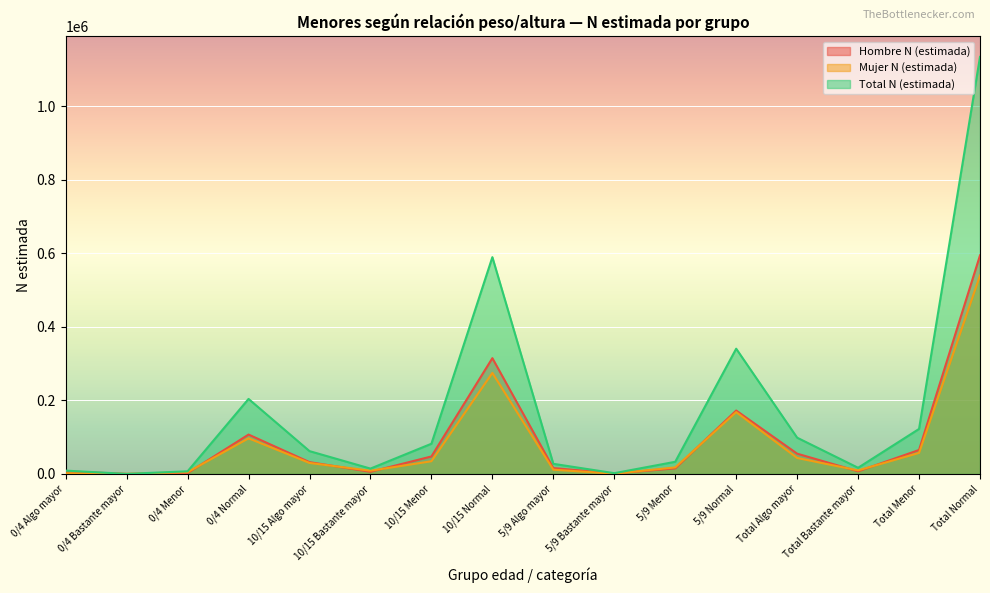

Where do Mujer N (estimada) and Hombre N (estimada) first cross each other?

0/4 Algo mayor and 0/4 Bastante mayor